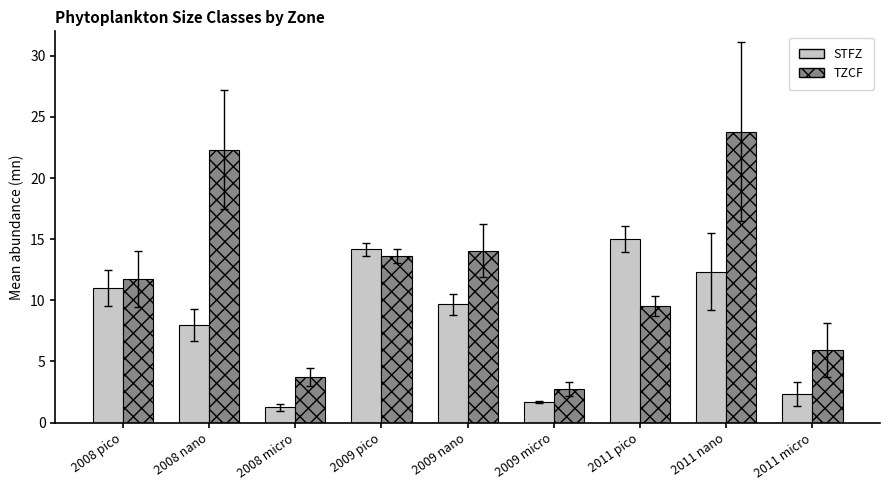

Which category has the highest value in the STFZ series?

2011 pico